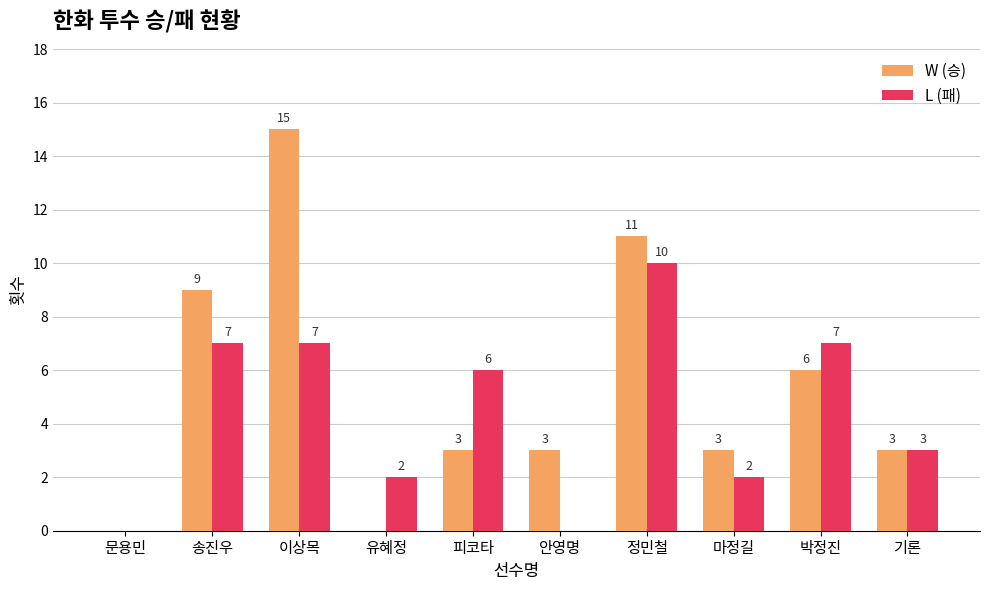

Where does the W (승) series first go above 3?

송진우